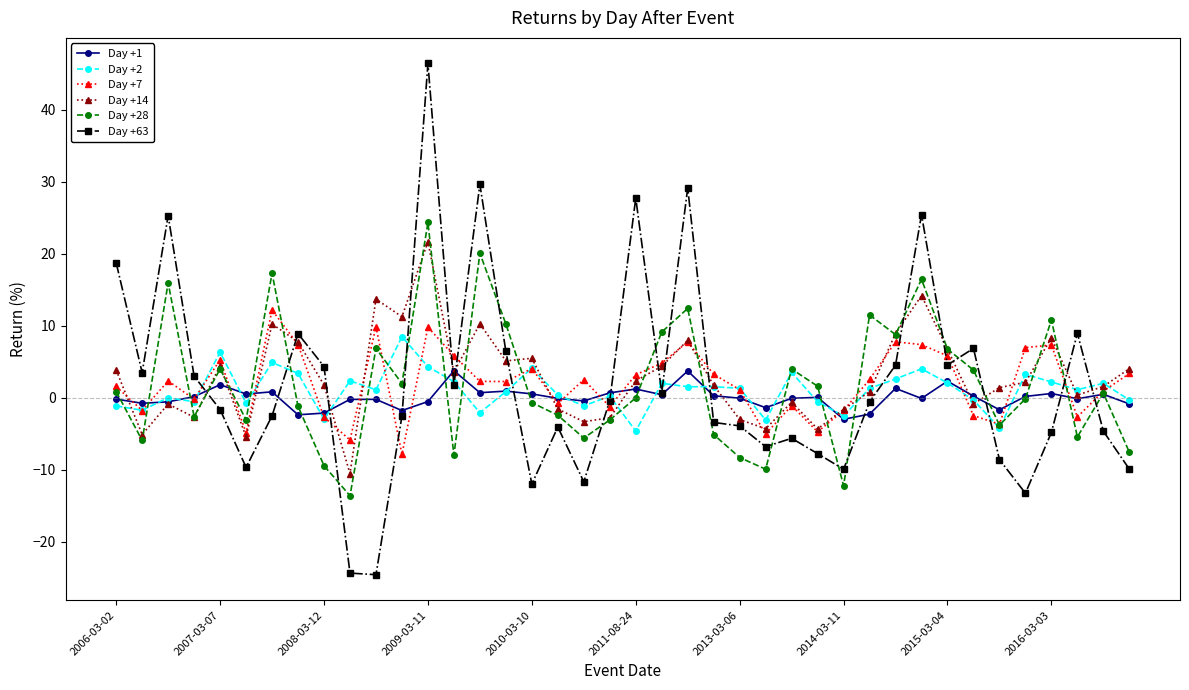

What is the sum of all Day +7 values?

81.3